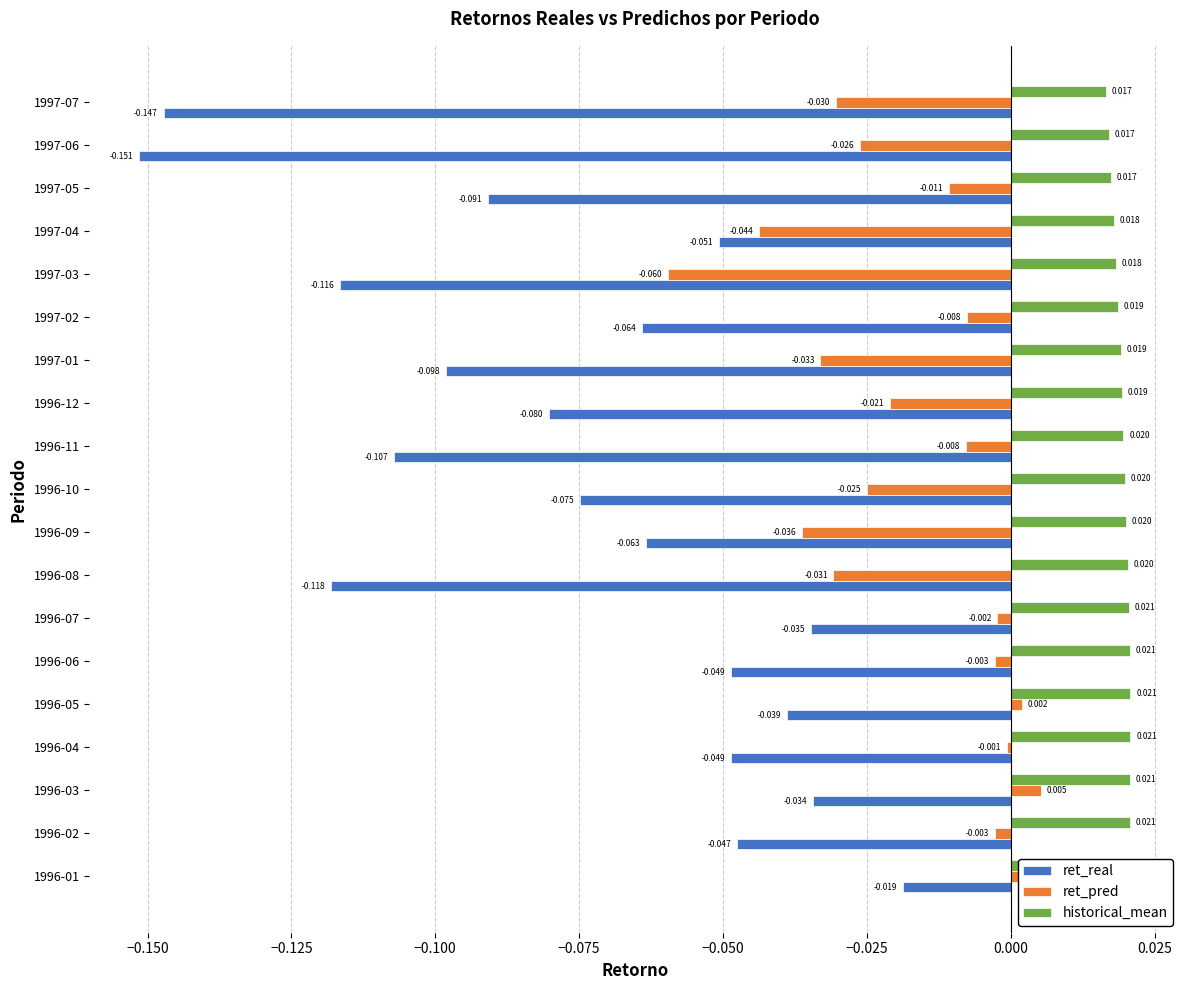

The historical_mean series shows 0.0 at 1997-02. True or false?

False